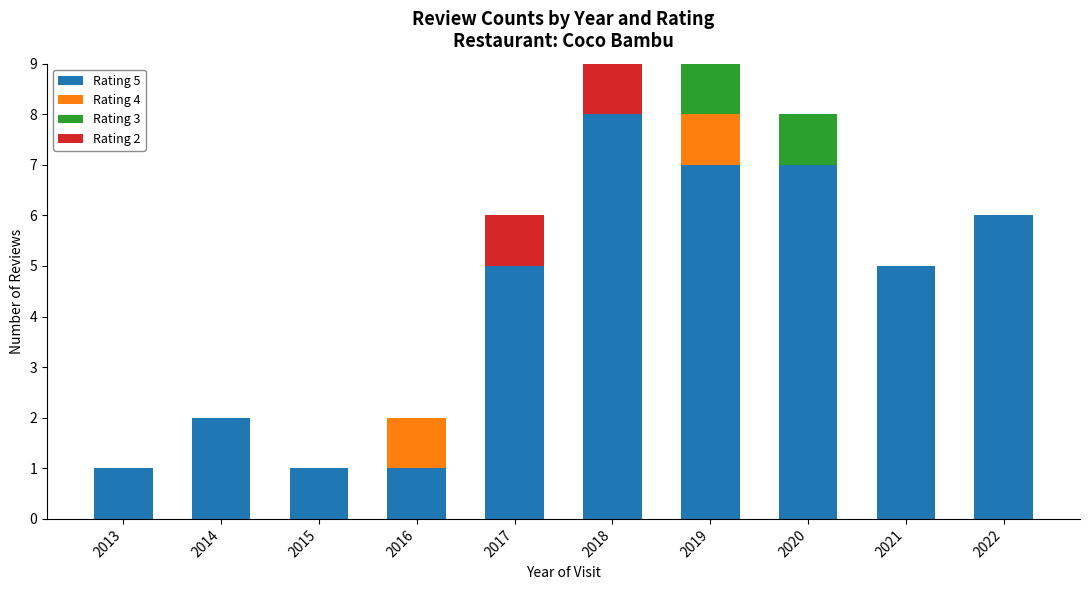

The value of Rating 5 at 2021 is 5. True or false?

True